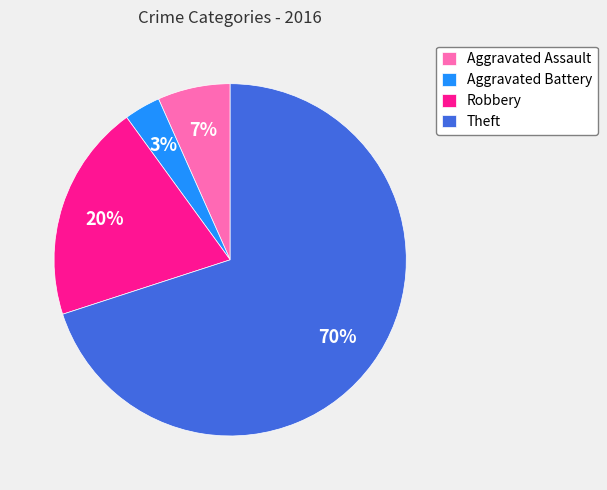

To the nearest percent, what percentage of the pie is Robbery?

20%